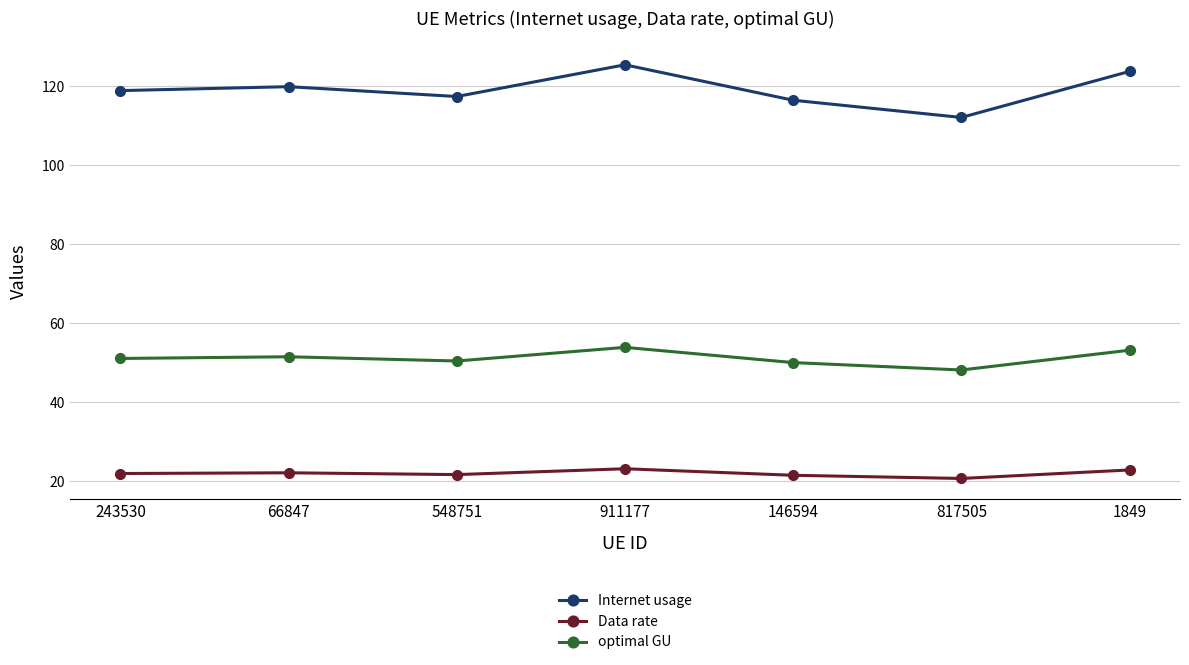

The value of Internet usage at 817505 is 160.7. True or false?

False